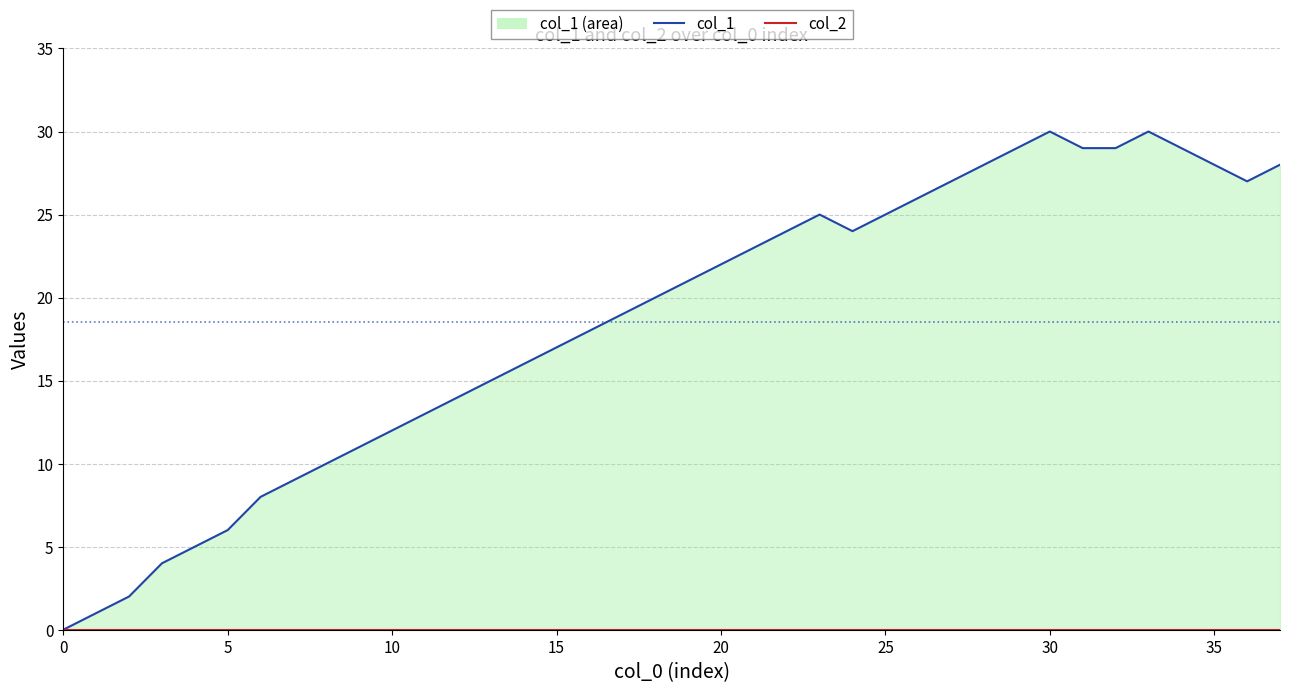

What is the spread (max minus min) of values at 29?

29